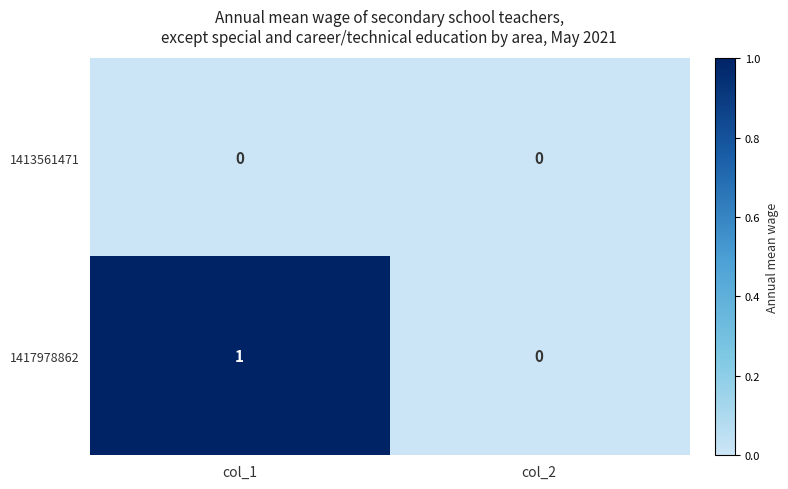

Reading left to right, what are all the values shown in this chart?

1413561471: col_1=0	col_2=0
1417978862: col_1=1	col_2=0